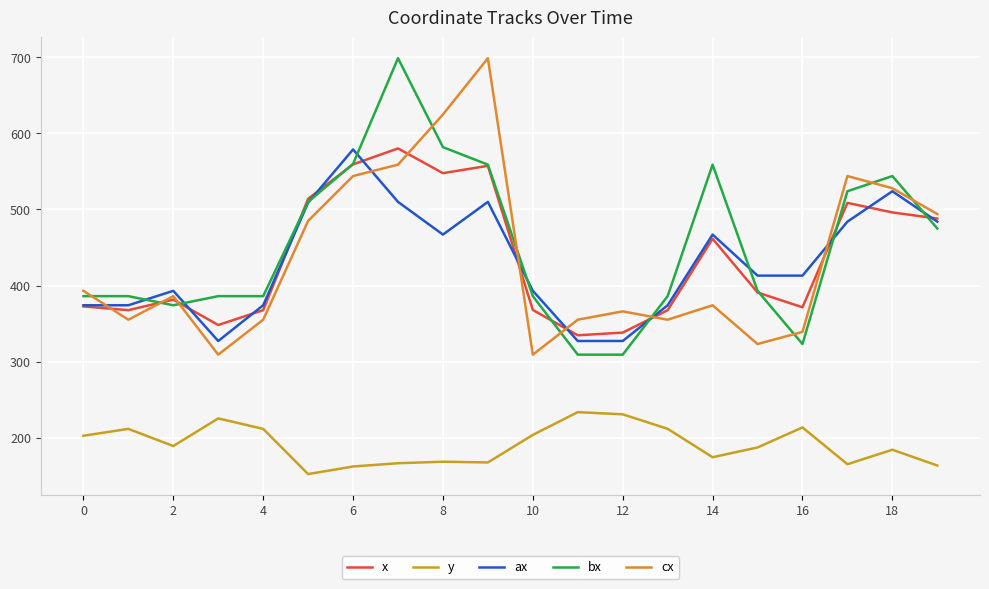

What is the label of the 4th point from the right?

16